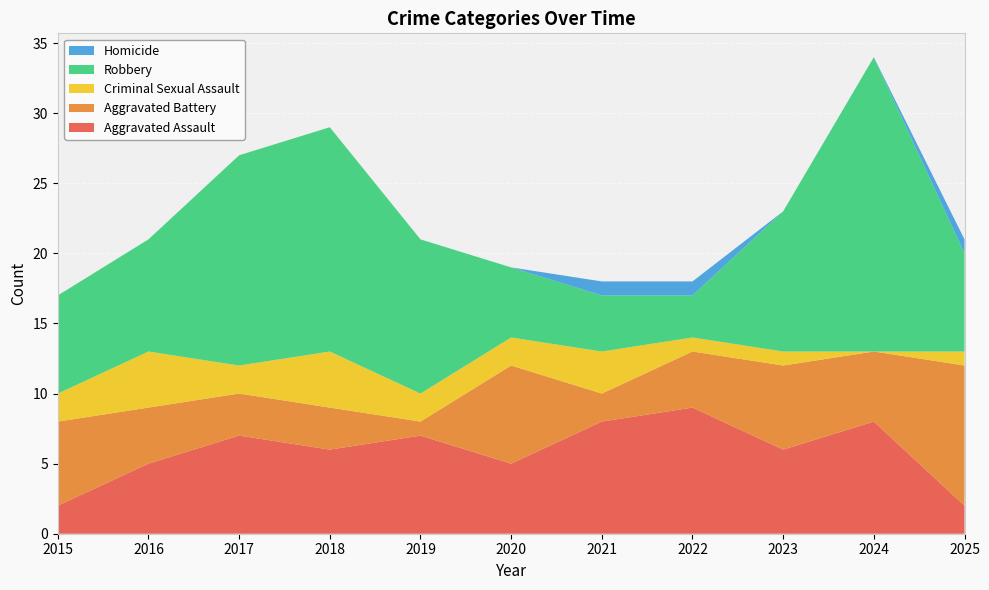

Reading left to right, extract all data points from this chart.

Aggravated Assault: 2	5	7	6	7	5	8	9	6	8	2
Aggravated Battery: 6	4	3	3	1	7	2	4	6	5	10
Criminal Sexual Assault: 2	4	2	4	2	2	3	1	1	0	1
Robbery: 7	8	15	16	11	5	4	3	10	21	7
Homicide: 0	0	0	0	0	0	1	1	0	0	1